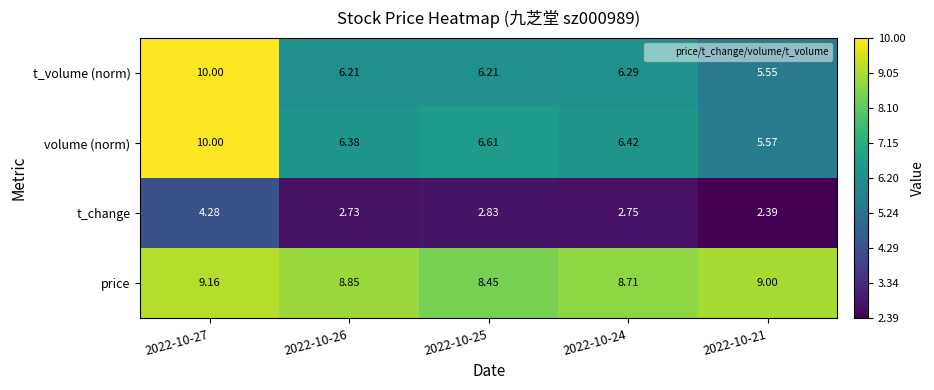

At 2022-10-25, list the series in order from largest to smallest.

price, volume (norm), t_volume (norm), t_change